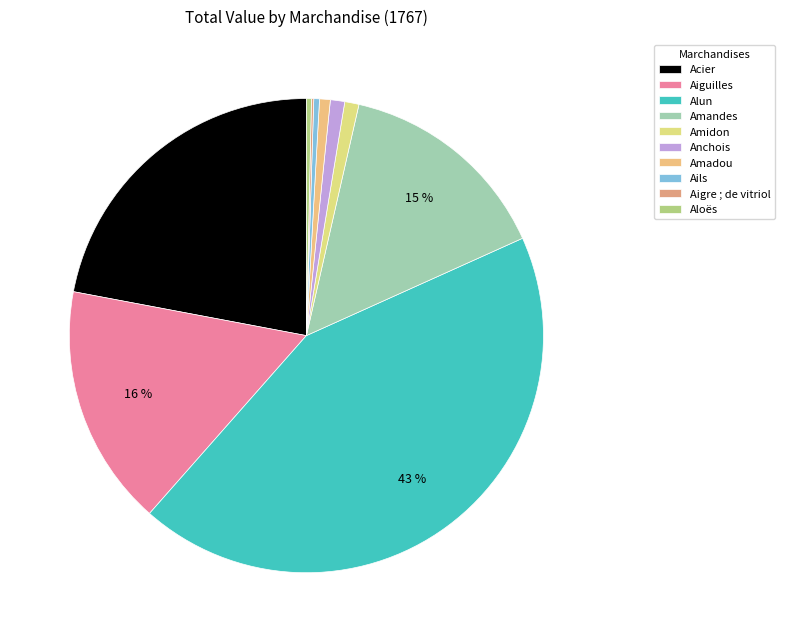

To the nearest percent, what is the combined percentage of Acier and Aloës?

22%